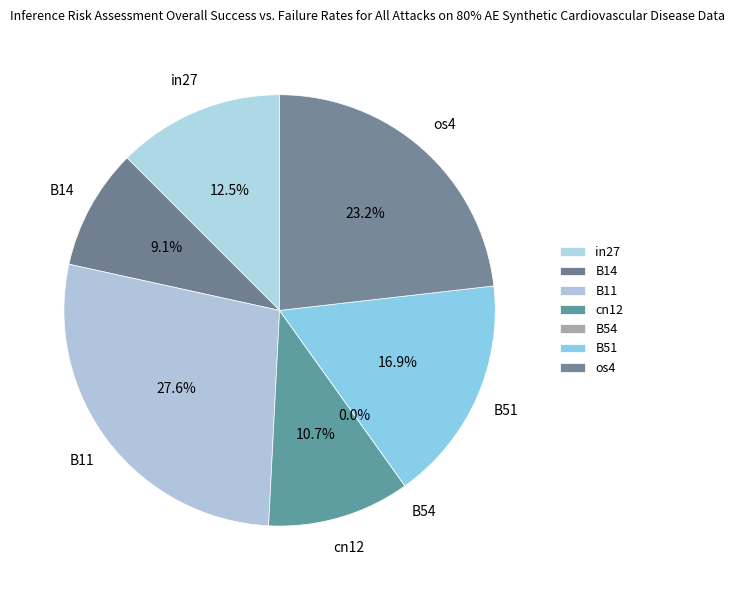

To the nearest percent, what is the difference between the largest and smallest slice percentages?

28%